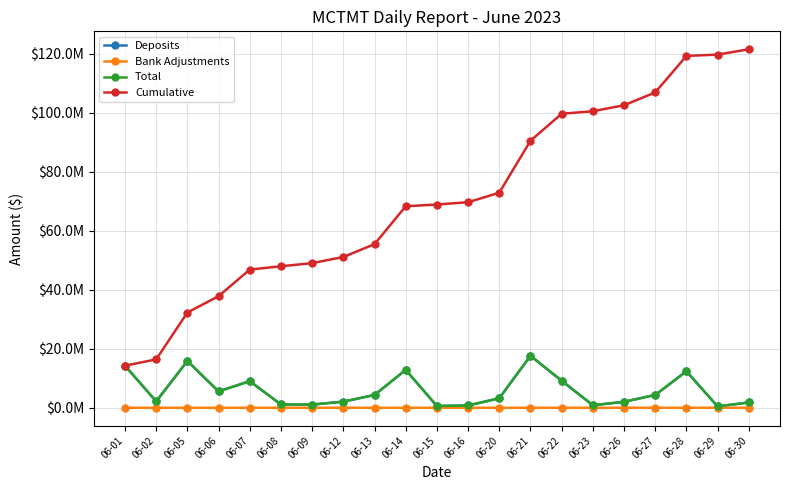

The Cumulative series shows 49047901.6 at 06-09. True or false?

True